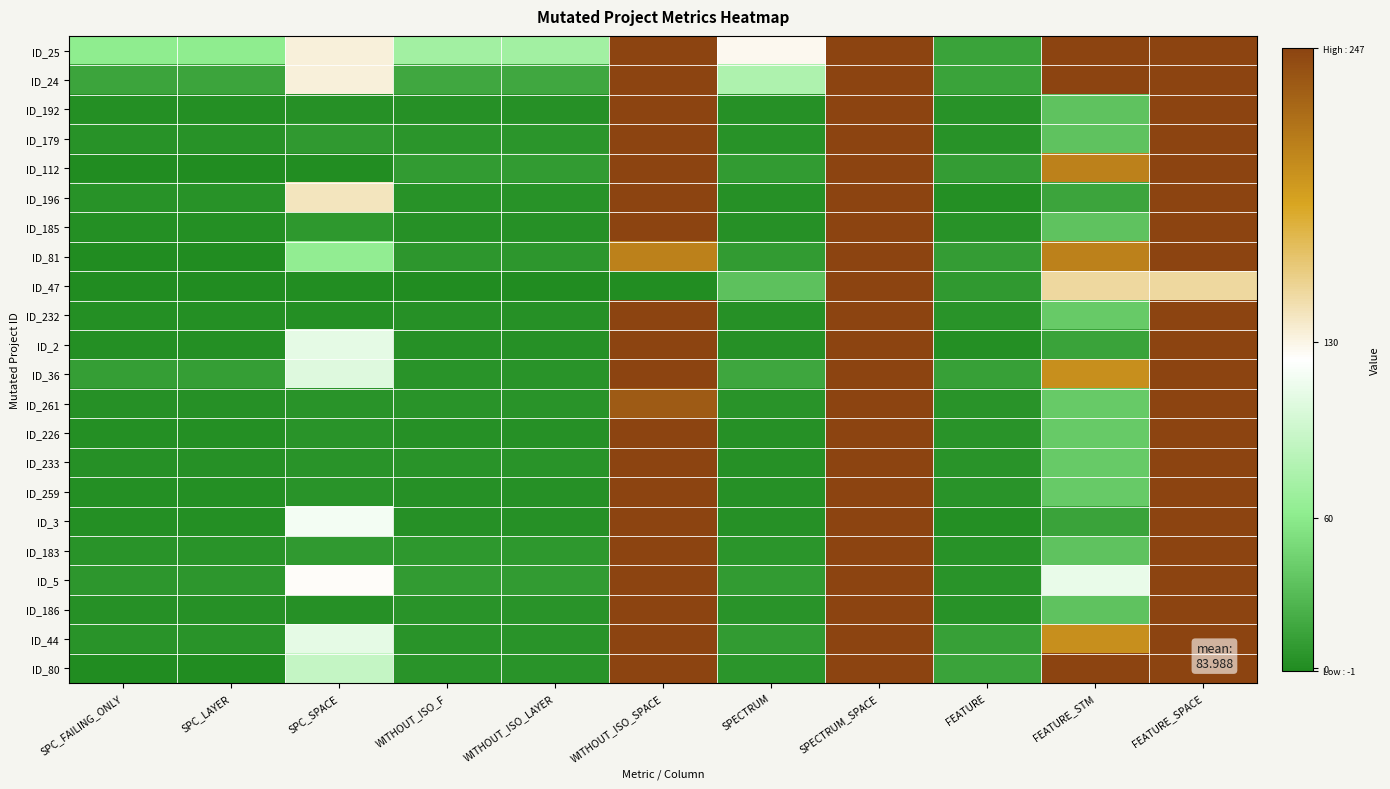

Reading left to right, what are all the values shown in this chart?

ID_25: SPC_FAILING_ONLY=61	SPC_LAYER=61	SPC_SPACE=133	WITHOUT_ISO_F=72	WITHOUT_ISO_LAYER=72	WITHOUT_ISO_SPACE=247	SPECTRUM=127	SPECTRUM_SPACE=247	FEATURE=14	FEATURE_STM=247	FEATURE_SPACE=247
ID_24: SPC_FAILING_ONLY=15	SPC_LAYER=15	SPC_SPACE=133	WITHOUT_ISO_F=17	WITHOUT_ISO_LAYER=17	WITHOUT_ISO_SPACE=247	SPECTRUM=79	SPECTRUM_SPACE=247	FEATURE=14	FEATURE_STM=247	FEATURE_SPACE=247
ID_192: SPC_FAILING_ONLY=1	SPC_LAYER=1	SPC_SPACE=2	WITHOUT_ISO_F=2	WITHOUT_ISO_LAYER=2	WITHOUT_ISO_SPACE=247	SPECTRUM=2	SPECTRUM_SPACE=247	FEATURE=3	FEATURE_STM=34	FEATURE_SPACE=247
ID_179: SPC_FAILING_ONLY=3	SPC_LAYER=3	SPC_SPACE=8	WITHOUT_ISO_F=5	WITHOUT_ISO_LAYER=5	WITHOUT_ISO_SPACE=247	SPECTRUM=3	SPECTRUM_SPACE=247	FEATURE=3	FEATURE_STM=34	FEATURE_SPACE=247
ID_112: SPC_FAILING_ONLY=-1	SPC_LAYER=-1	SPC_SPACE=0	WITHOUT_ISO_F=9	WITHOUT_ISO_LAYER=9	WITHOUT_ISO_SPACE=247	SPECTRUM=9	SPECTRUM_SPACE=247	FEATURE=10	FEATURE_STM=208	FEATURE_SPACE=247
ID_196: SPC_FAILING_ONLY=3	SPC_LAYER=3	SPC_SPACE=141	WITHOUT_ISO_F=3	WITHOUT_ISO_LAYER=3	WITHOUT_ISO_SPACE=247	SPECTRUM=2	SPECTRUM_SPACE=247	FEATURE=1	FEATURE_STM=15	FEATURE_SPACE=247
ID_185: SPC_FAILING_ONLY=1	SPC_LAYER=1	SPC_SPACE=7	WITHOUT_ISO_F=2	WITHOUT_ISO_LAYER=2	WITHOUT_ISO_SPACE=247	SPECTRUM=2	SPECTRUM_SPACE=247	FEATURE=3	FEATURE_STM=34	FEATURE_SPACE=247
ID_81: SPC_FAILING_ONLY=-1	SPC_LAYER=-1	SPC_SPACE=63	WITHOUT_ISO_F=6	WITHOUT_ISO_LAYER=6	WITHOUT_ISO_SPACE=208	SPECTRUM=9	SPECTRUM_SPACE=247	FEATURE=10	FEATURE_STM=208	FEATURE_SPACE=247
ID_47: SPC_FAILING_ONLY=-1	SPC_LAYER=-1	SPC_SPACE=0	WITHOUT_ISO_F=-1	WITHOUT_ISO_LAYER=-1	WITHOUT_ISO_SPACE=0	SPECTRUM=33	SPECTRUM_SPACE=247	FEATURE=8	FEATURE_STM=150	FEATURE_SPACE=150
ID_232: SPC_FAILING_ONLY=1	SPC_LAYER=1	SPC_SPACE=1	WITHOUT_ISO_F=2	WITHOUT_ISO_LAYER=2	WITHOUT_ISO_SPACE=247	SPECTRUM=2	SPECTRUM_SPACE=247	FEATURE=4	FEATURE_STM=39	FEATURE_SPACE=247
ID_2: SPC_FAILING_ONLY=1	SPC_LAYER=1	SPC_SPACE=109	WITHOUT_ISO_F=2	WITHOUT_ISO_LAYER=2	WITHOUT_ISO_SPACE=247	SPECTRUM=2	SPECTRUM_SPACE=247	FEATURE=1	FEATURE_STM=14	FEATURE_SPACE=247
ID_36: SPC_FAILING_ONLY=11	SPC_LAYER=11	SPC_SPACE=105	WITHOUT_ISO_F=4	WITHOUT_ISO_LAYER=4	WITHOUT_ISO_SPACE=247	SPECTRUM=16	SPECTRUM_SPACE=247	FEATURE=12	FEATURE_STM=199	FEATURE_SPACE=247
ID_261: SPC_FAILING_ONLY=2	SPC_LAYER=2	SPC_SPACE=4	WITHOUT_ISO_F=4	WITHOUT_ISO_LAYER=4	WITHOUT_ISO_SPACE=232	SPECTRUM=4	SPECTRUM_SPACE=247	FEATURE=4	FEATURE_STM=39	FEATURE_SPACE=247
ID_226: SPC_FAILING_ONLY=1	SPC_LAYER=1	SPC_SPACE=4	WITHOUT_ISO_F=2	WITHOUT_ISO_LAYER=2	WITHOUT_ISO_SPACE=247	SPECTRUM=2	SPECTRUM_SPACE=247	FEATURE=4	FEATURE_STM=39	FEATURE_SPACE=247
ID_233: SPC_FAILING_ONLY=2	SPC_LAYER=2	SPC_SPACE=4	WITHOUT_ISO_F=4	WITHOUT_ISO_LAYER=4	WITHOUT_ISO_SPACE=247	SPECTRUM=2	SPECTRUM_SPACE=247	FEATURE=4	FEATURE_STM=39	FEATURE_SPACE=247
ID_259: SPC_FAILING_ONLY=1	SPC_LAYER=1	SPC_SPACE=4	WITHOUT_ISO_F=2	WITHOUT_ISO_LAYER=2	WITHOUT_ISO_SPACE=247	SPECTRUM=2	SPECTRUM_SPACE=247	FEATURE=4	FEATURE_STM=39	FEATURE_SPACE=247
ID_3: SPC_FAILING_ONLY=1	SPC_LAYER=1	SPC_SPACE=117	WITHOUT_ISO_F=2	WITHOUT_ISO_LAYER=2	WITHOUT_ISO_SPACE=247	SPECTRUM=2	SPECTRUM_SPACE=247	FEATURE=1	FEATURE_STM=14	FEATURE_SPACE=247
ID_183: SPC_FAILING_ONLY=4	SPC_LAYER=4	SPC_SPACE=8	WITHOUT_ISO_F=7	WITHOUT_ISO_LAYER=7	WITHOUT_ISO_SPACE=247	SPECTRUM=5	SPECTRUM_SPACE=247	FEATURE=3	FEATURE_STM=34	FEATURE_SPACE=247
ID_5: SPC_FAILING_ONLY=6	SPC_LAYER=6	SPC_SPACE=124	WITHOUT_ISO_F=9	WITHOUT_ISO_LAYER=9	WITHOUT_ISO_SPACE=247	SPECTRUM=9	SPECTRUM_SPACE=247	FEATURE=4	FEATURE_STM=111	FEATURE_SPACE=247
ID_186: SPC_FAILING_ONLY=2	SPC_LAYER=2	SPC_SPACE=2	WITHOUT_ISO_F=4	WITHOUT_ISO_LAYER=4	WITHOUT_ISO_SPACE=247	SPECTRUM=4	SPECTRUM_SPACE=247	FEATURE=3	FEATURE_STM=34	FEATURE_SPACE=247
ID_44: SPC_FAILING_ONLY=4	SPC_LAYER=4	SPC_SPACE=109	WITHOUT_ISO_F=4	WITHOUT_ISO_LAYER=4	WITHOUT_ISO_SPACE=247	SPECTRUM=9	SPECTRUM_SPACE=247	FEATURE=12	FEATURE_STM=199	FEATURE_SPACE=247
ID_80: SPC_FAILING_ONLY=-1	SPC_LAYER=-1	SPC_SPACE=91	WITHOUT_ISO_F=4	WITHOUT_ISO_LAYER=4	WITHOUT_ISO_SPACE=247	SPECTRUM=5	SPECTRUM_SPACE=247	FEATURE=14	FEATURE_STM=247	FEATURE_SPACE=247